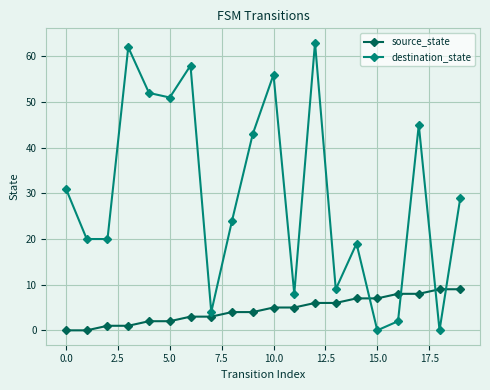

Does the chart have visible grid lines?

Yes